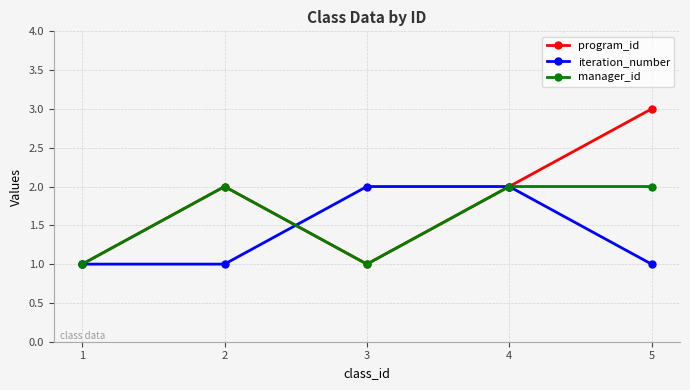

Does the chart have visible grid lines?

Yes